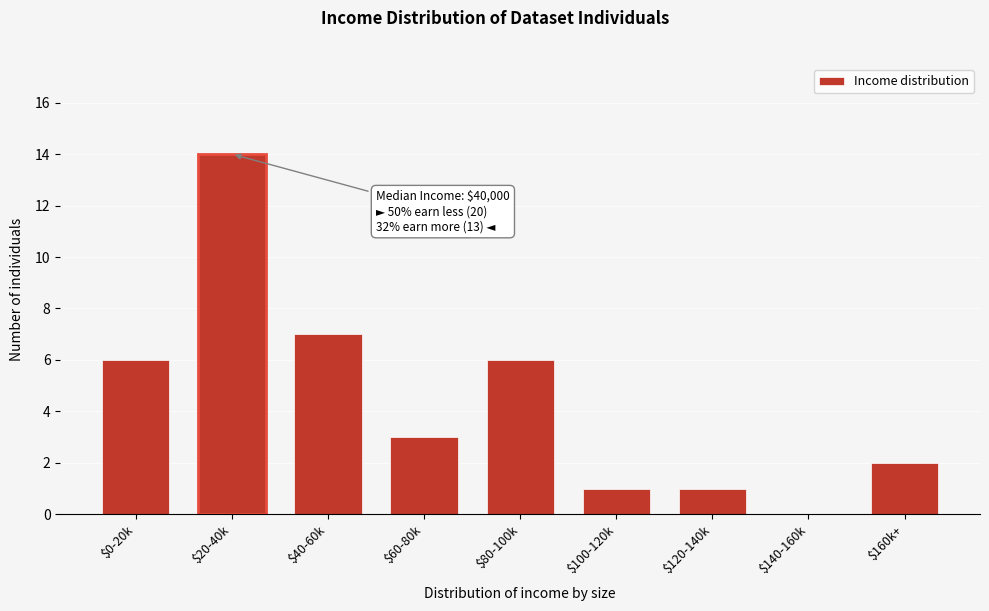

What is the sum of all values?

40